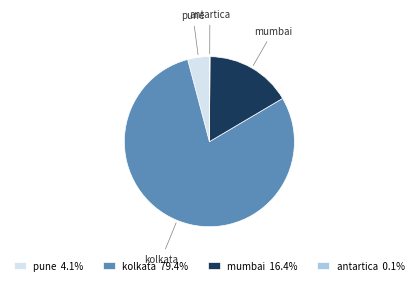

Which has a higher value, pune or mumbai?

mumbai